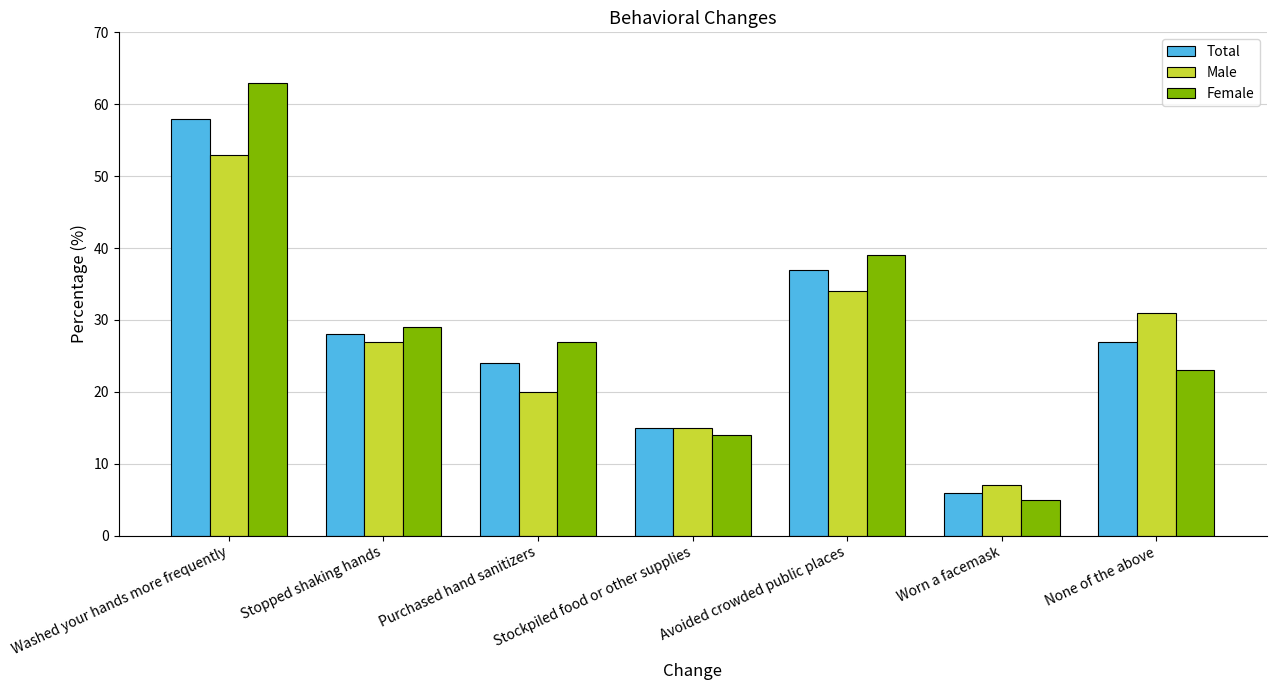

What is the greatest value displayed?

63